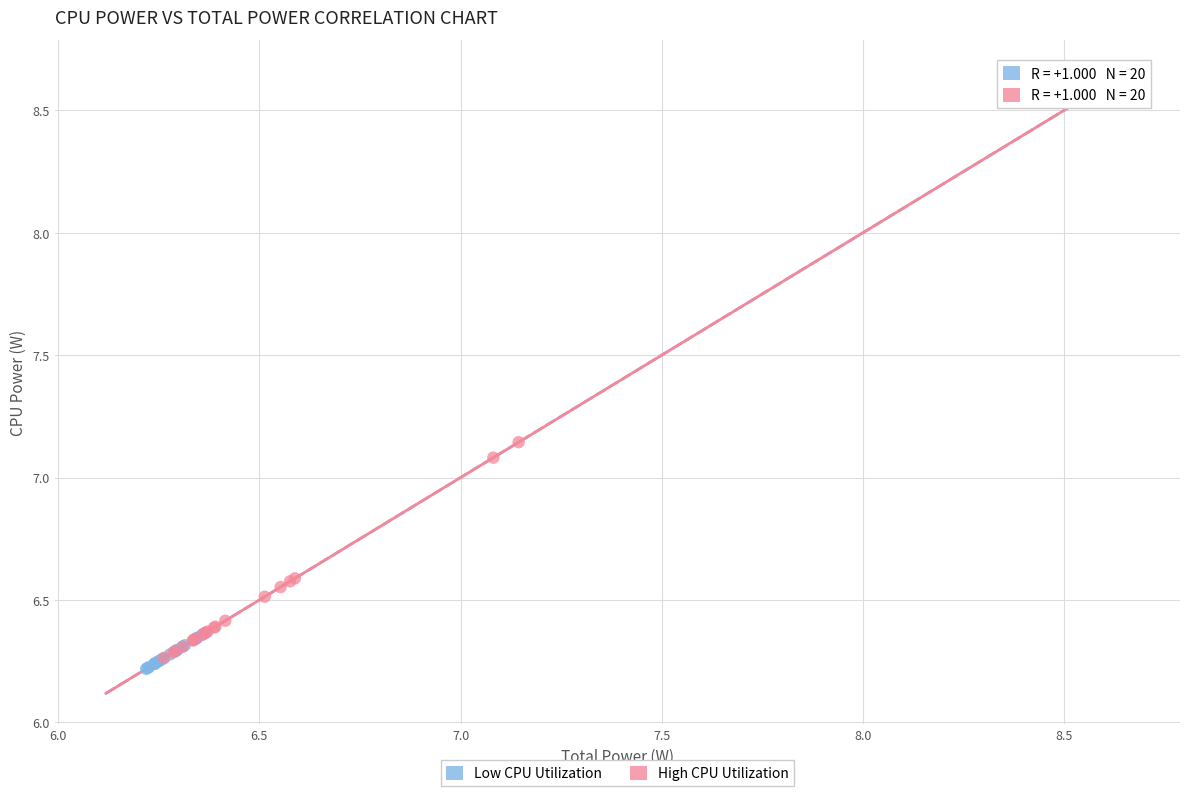

Which series contains the highest Y value?

High CPU Utilization